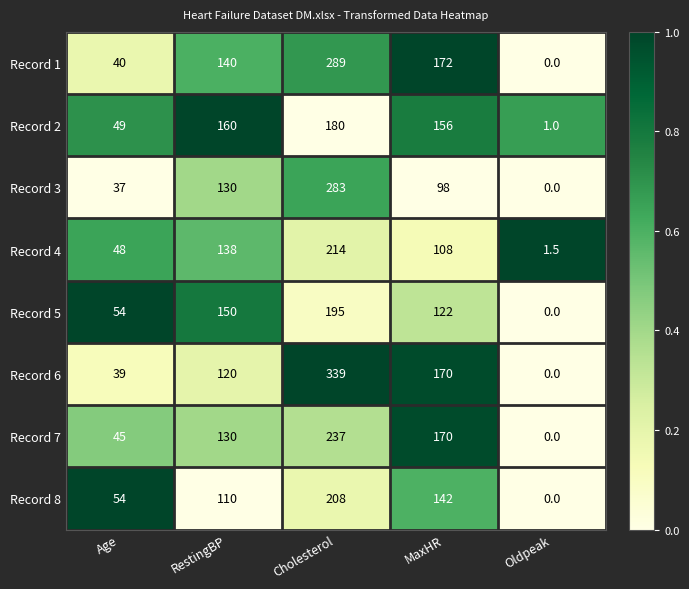

What is the average value of the Record 1 series?

128.2